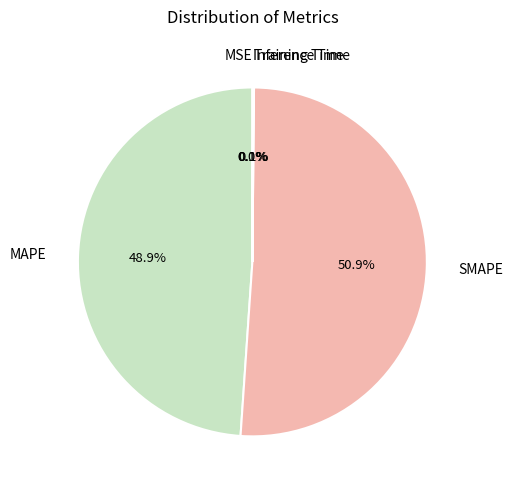

What percentage is the MAPE slice, to the nearest percent?

49%